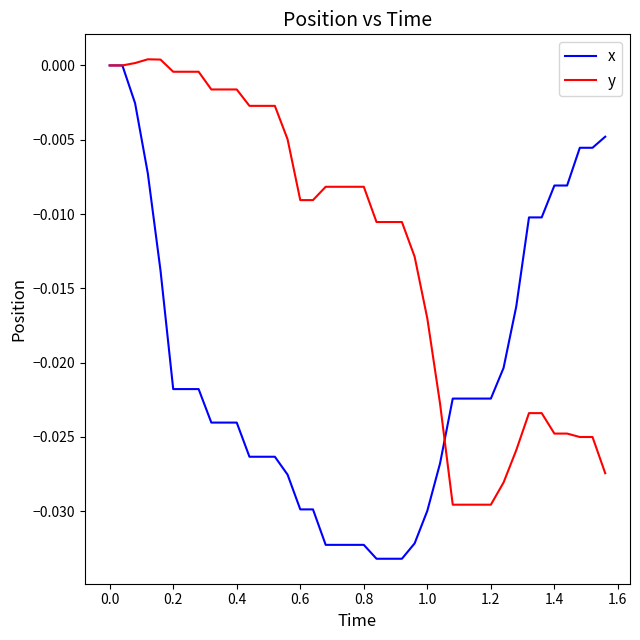

Which series has the largest total across all categories?

y